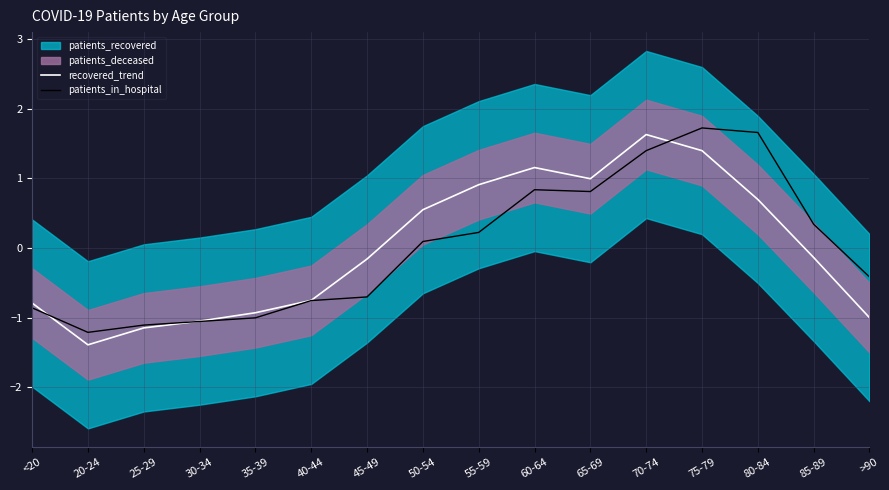

Is the value of patients_in_hospital at 60-64 greater than the value of recovered_trend at <20?

Yes